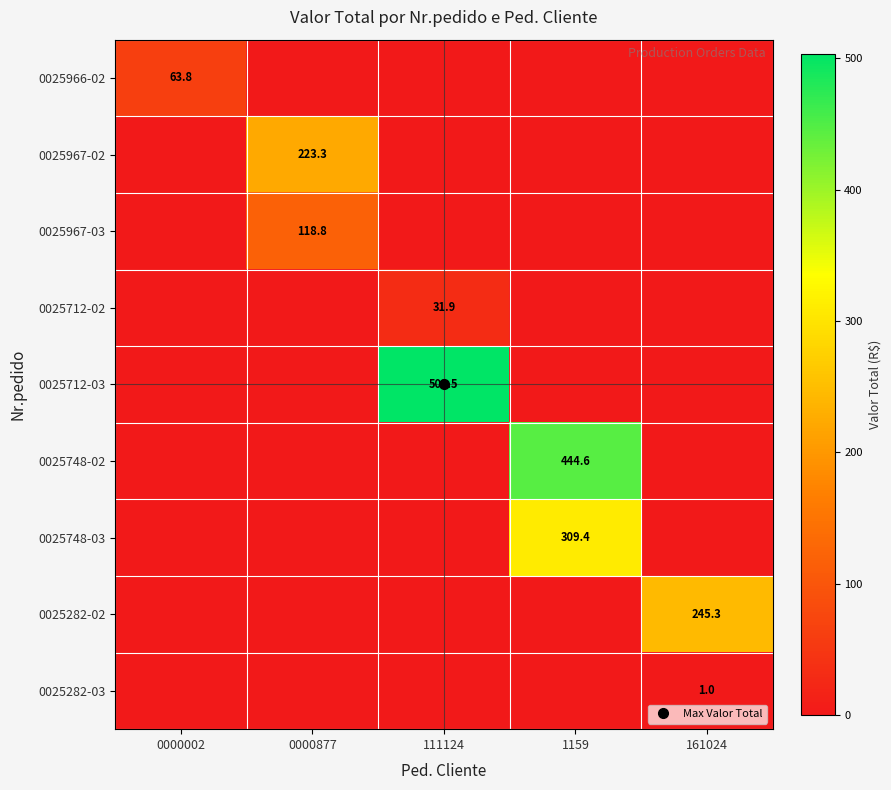

True or false: 0025967-02 has a value of 0.0 at 111124.

True